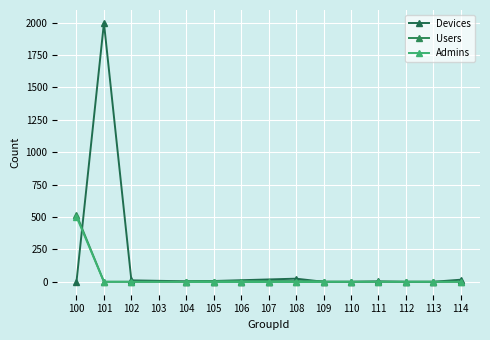

Which series changed the most between 105 and 112?

Devices